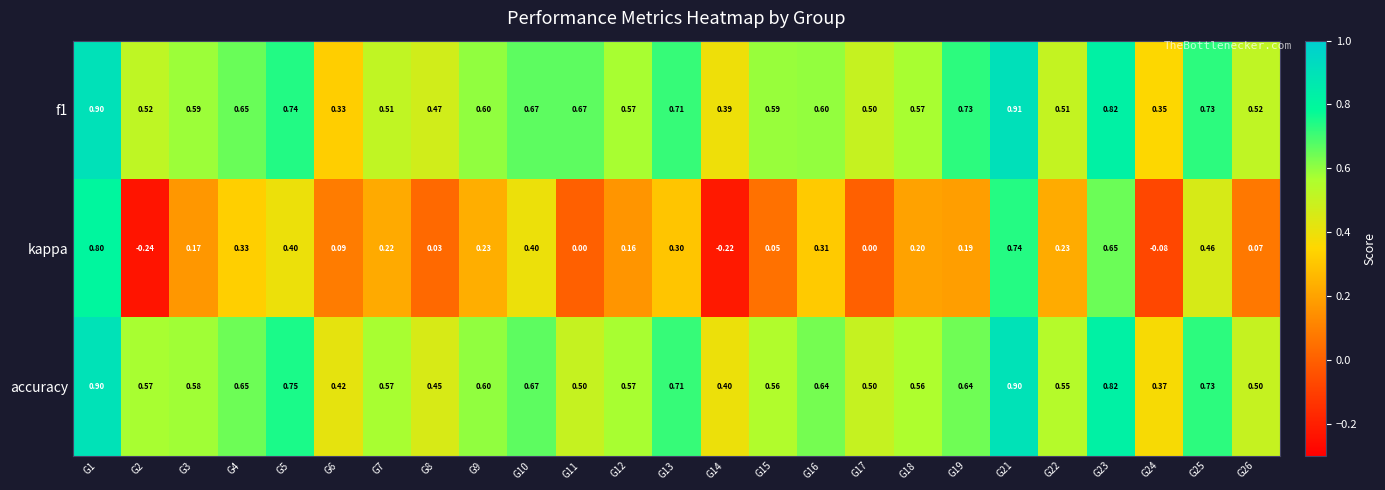

Is the value of f1 at G12 greater than the value of kappa at G11?

Yes